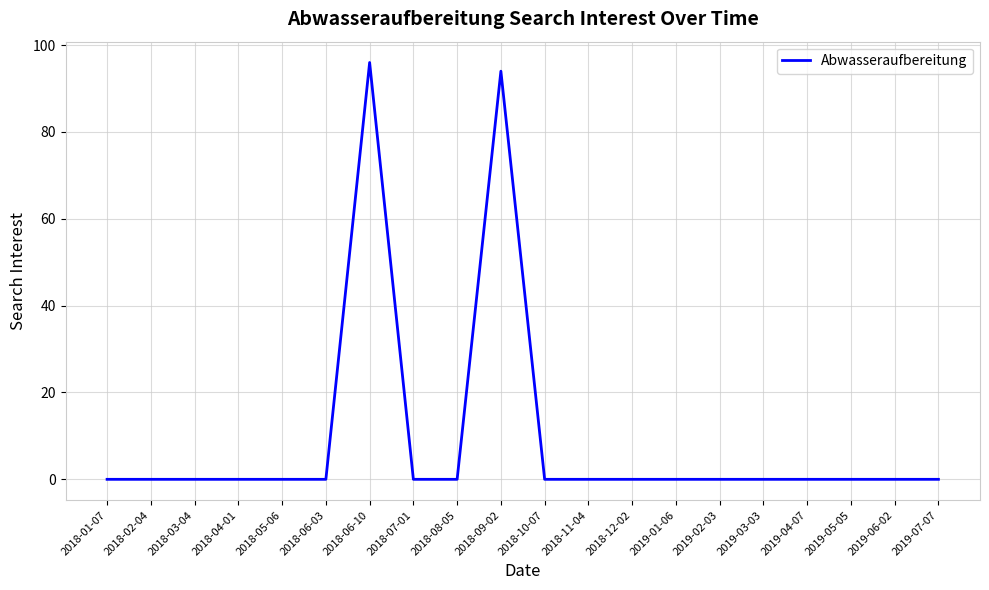

Is it true that the value at 2018-09-02 is 125?

False